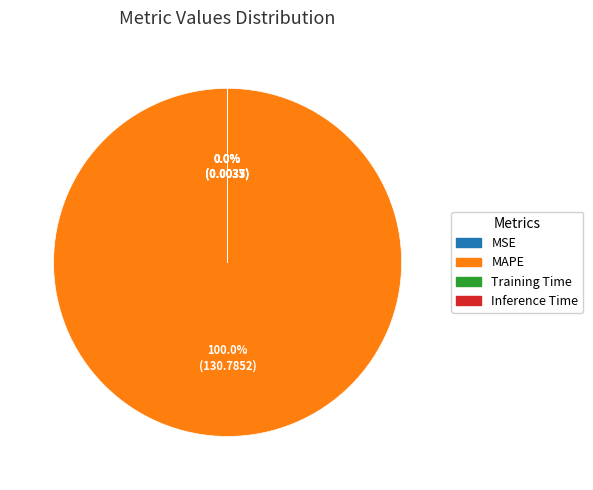

How many segments does this pie chart have?

4